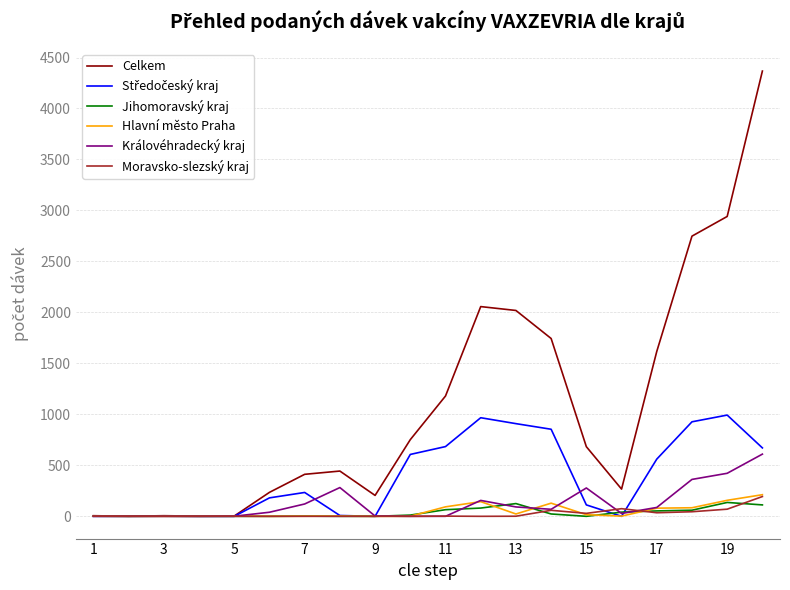

What is the maximum value for Moravsko-slezský kraj?

194